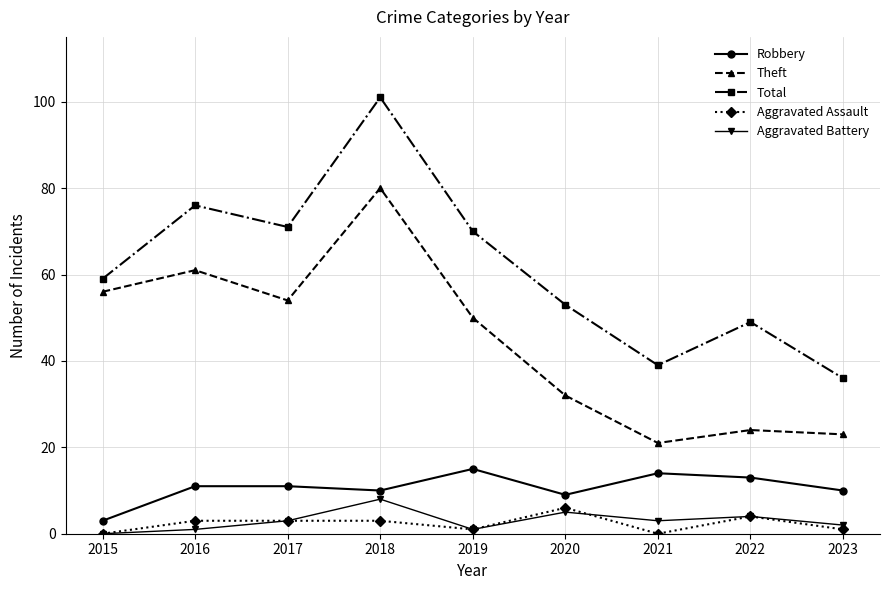

Is the value of Robbery at 2020 greater than the value of Total at 2015?

No